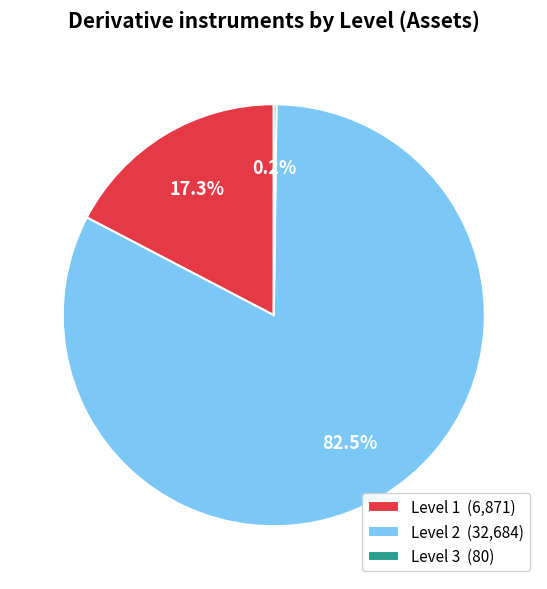

Which category accounts for the majority?

Level 2